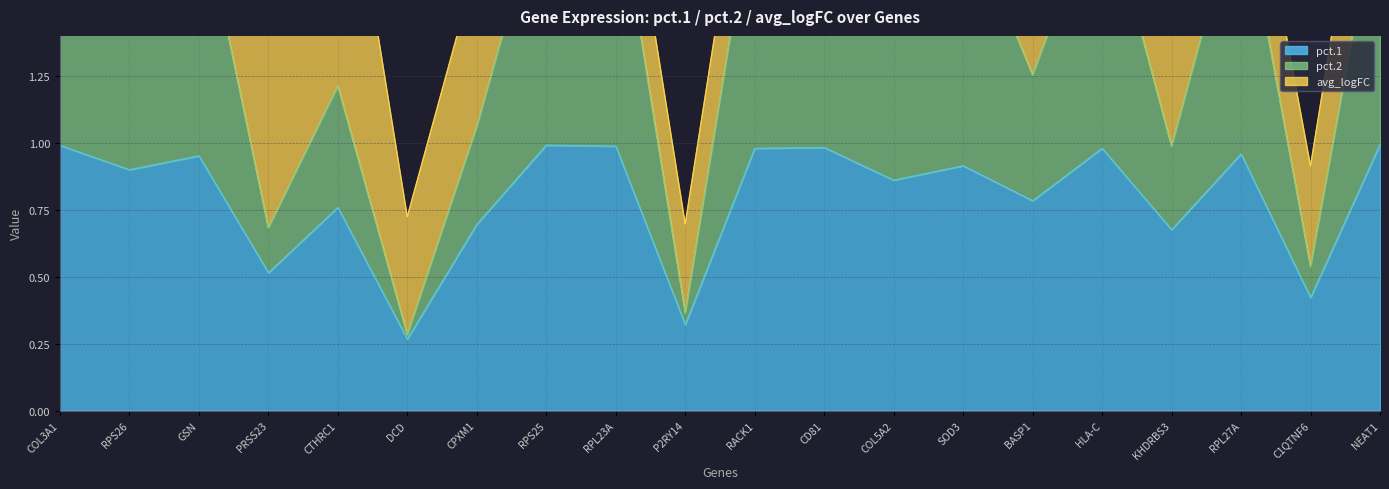

What is the label of the 10th point from the left?

P2RY14